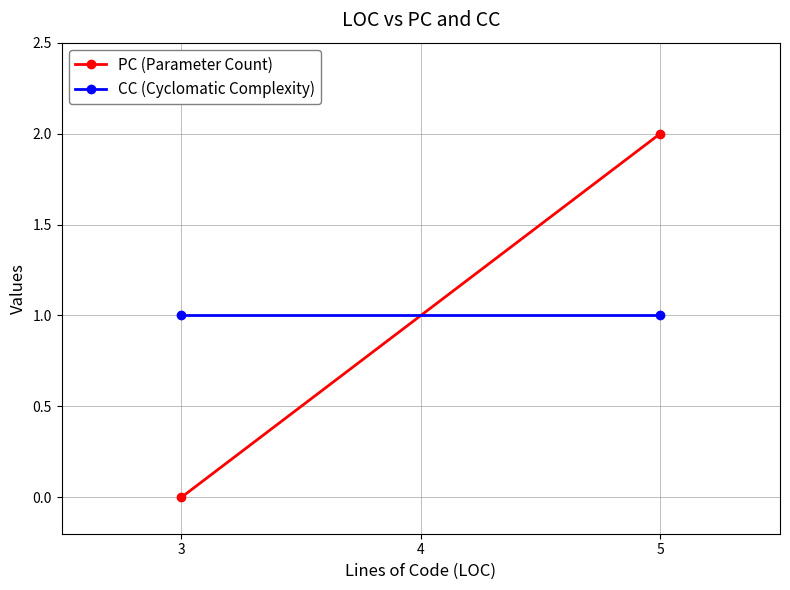

What is the difference between the highest and lowest values at 3?

1